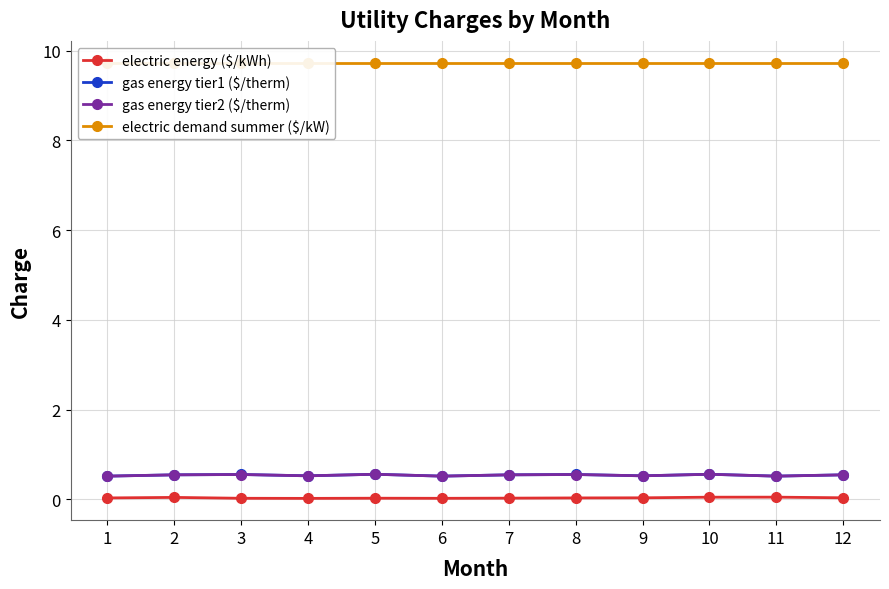

List the series in order of their peak value, lowest first.

electric energy ($/kWh), gas energy tier2 ($/therm), gas energy tier1 ($/therm), electric demand summer ($/kW)